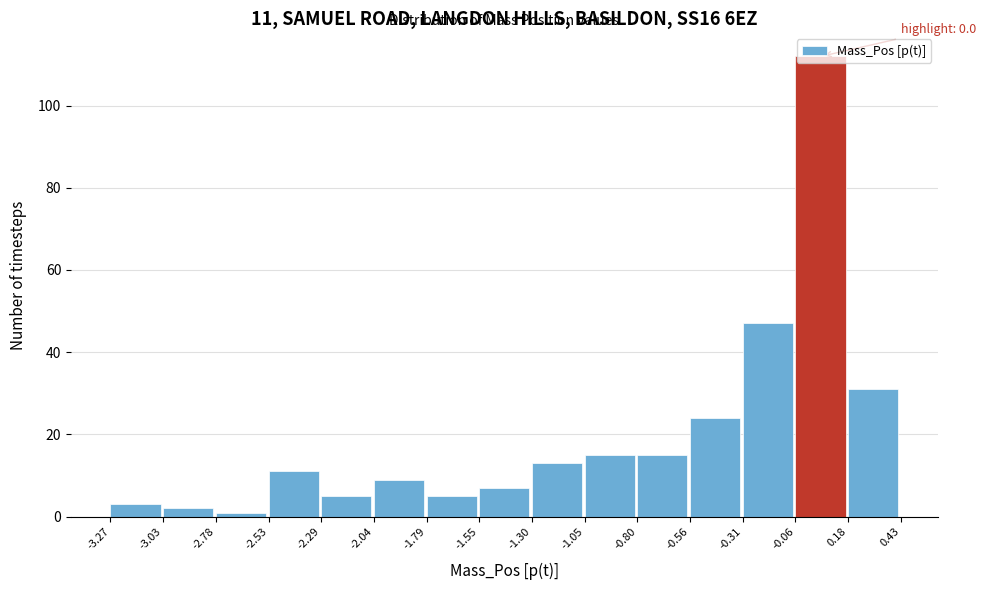

Which range on the x-axis has the tallest bar?

-0.06 to 0.18